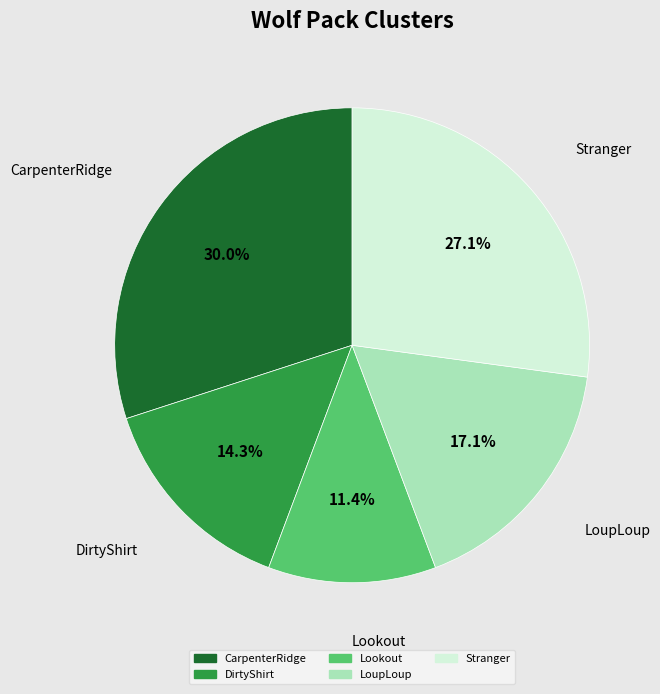

Rank the categories by value from highest to lowest.

CarpenterRidge, Stranger, LoupLoup, DirtyShirt, Lookout